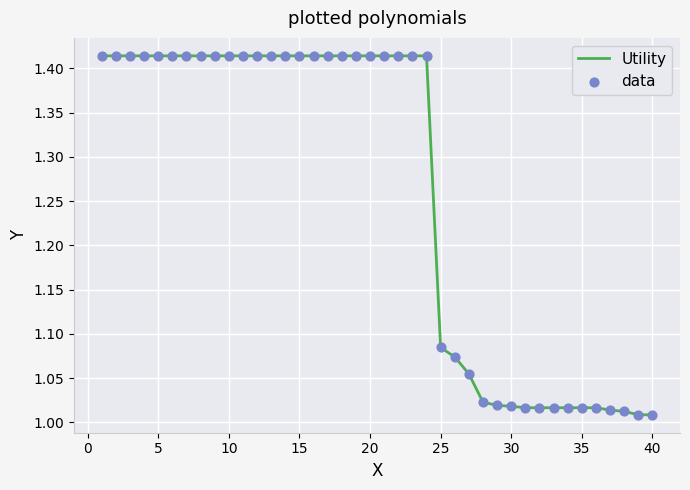

What is the difference between the maximum and minimum values?

0.4